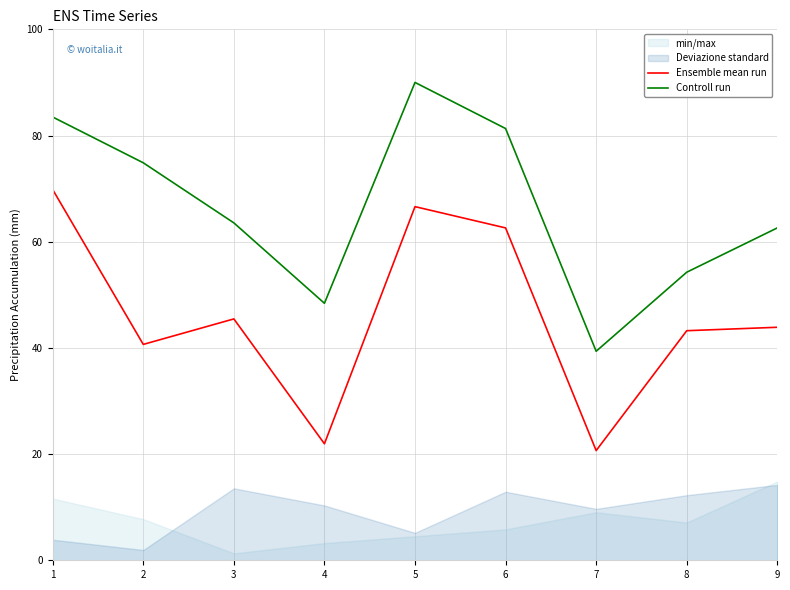

What is the sum of all Ensemble mean run values?

414.9